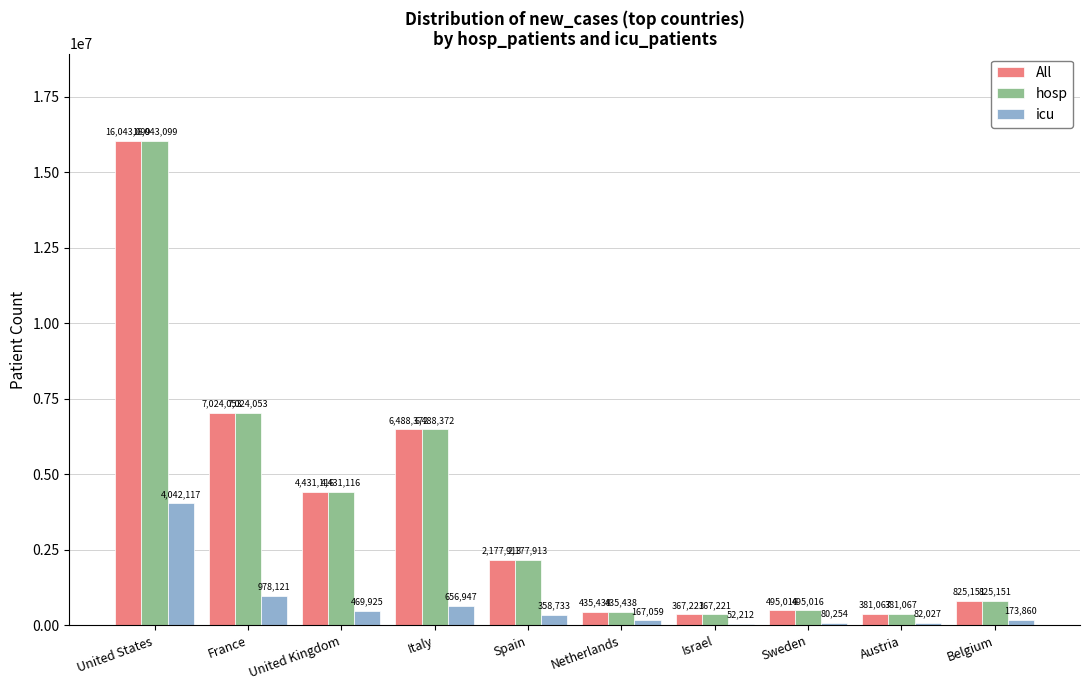

Reading left to right, what are all the values shown in this chart?

All: 16043099	7024053	4431116	6488372	2177913	435438	367221	495016	381067	825151
hosp: 16043099	7024053	4431116	6488372	2177913	435438	367221	495016	381067	825151
icu: 4042117	978121	469925	656947	358733	167059	52212	80254	82027	173860